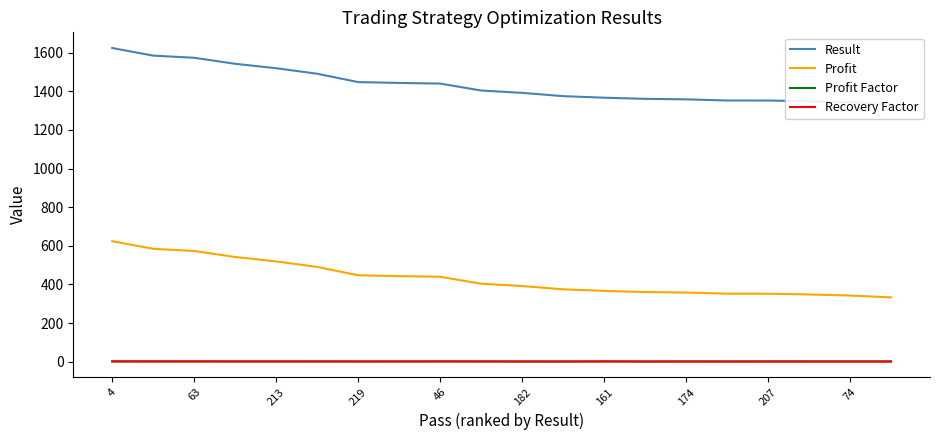

How many data points in Profit are above 403?

10